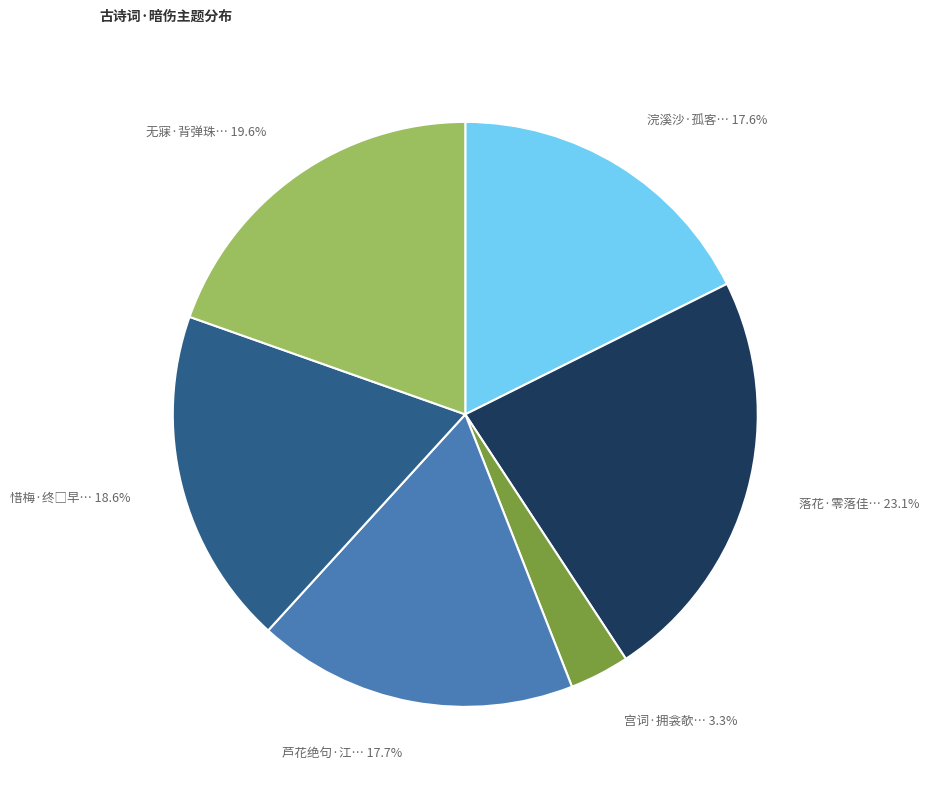

Which slice is the smallest?

宫词·拥衾欹… 3.3%